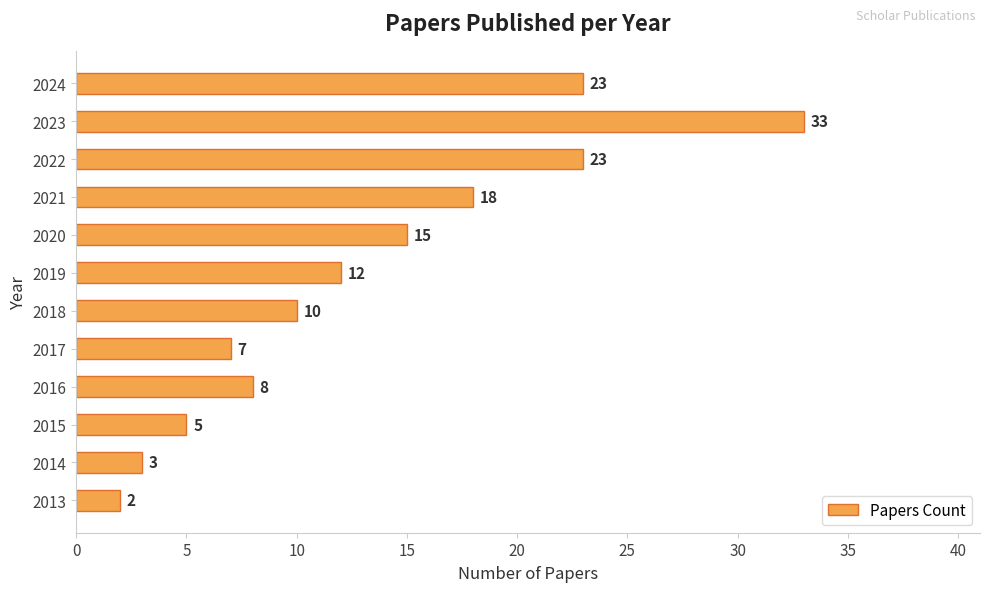

Where is the data nearest to the value 17?

2021